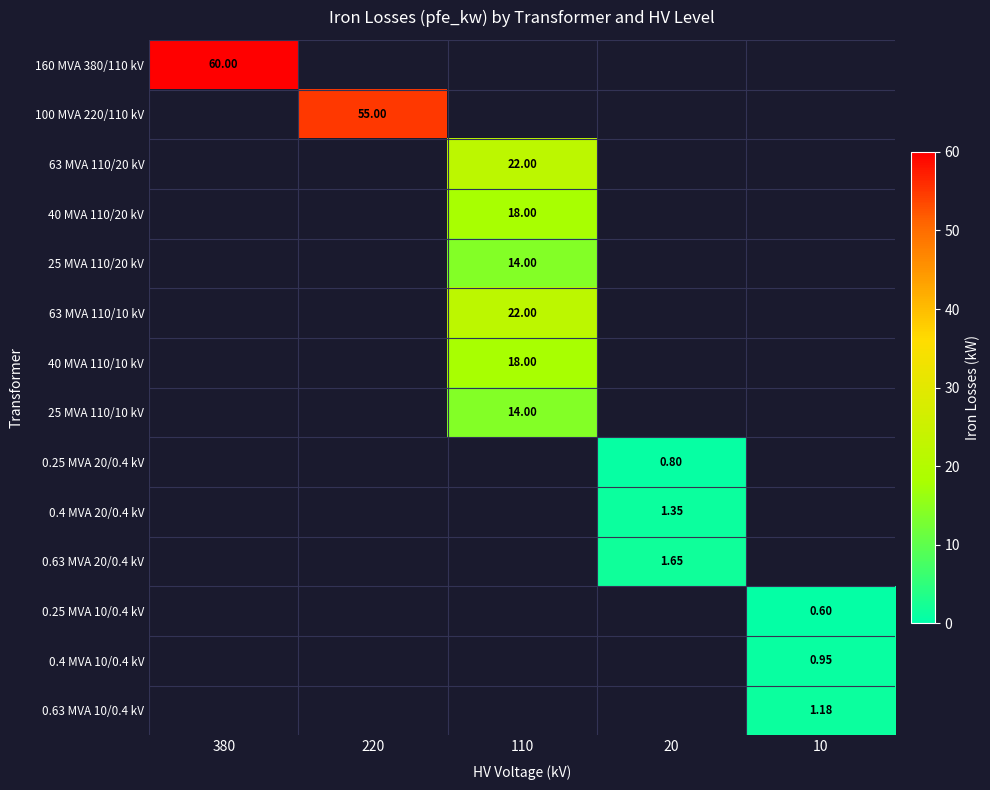

True or false: 0.4 MVA 10/0.4 kV has a value of 0.6 at 10.

False